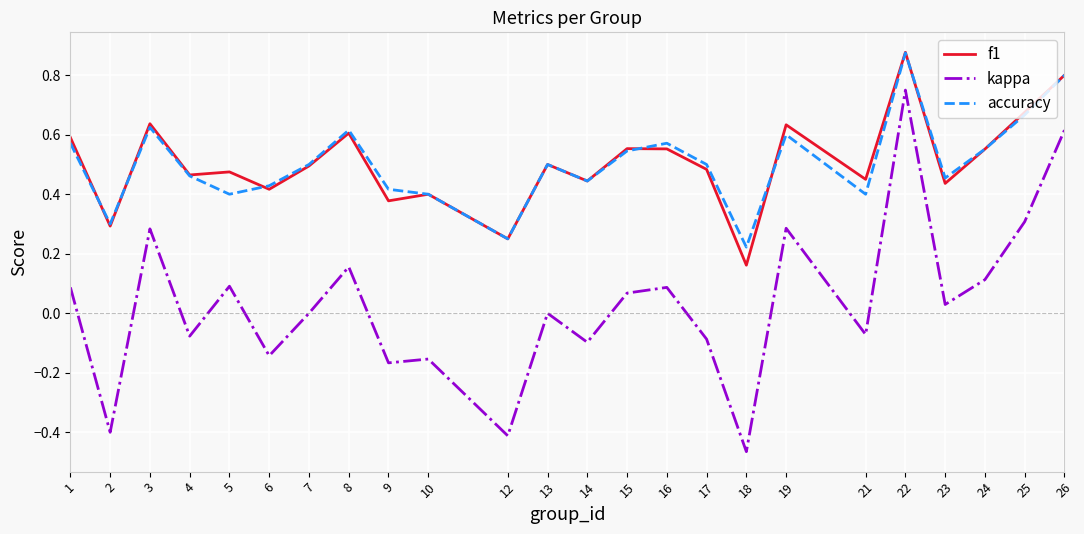

What is the total value across all series at 19?

1.5